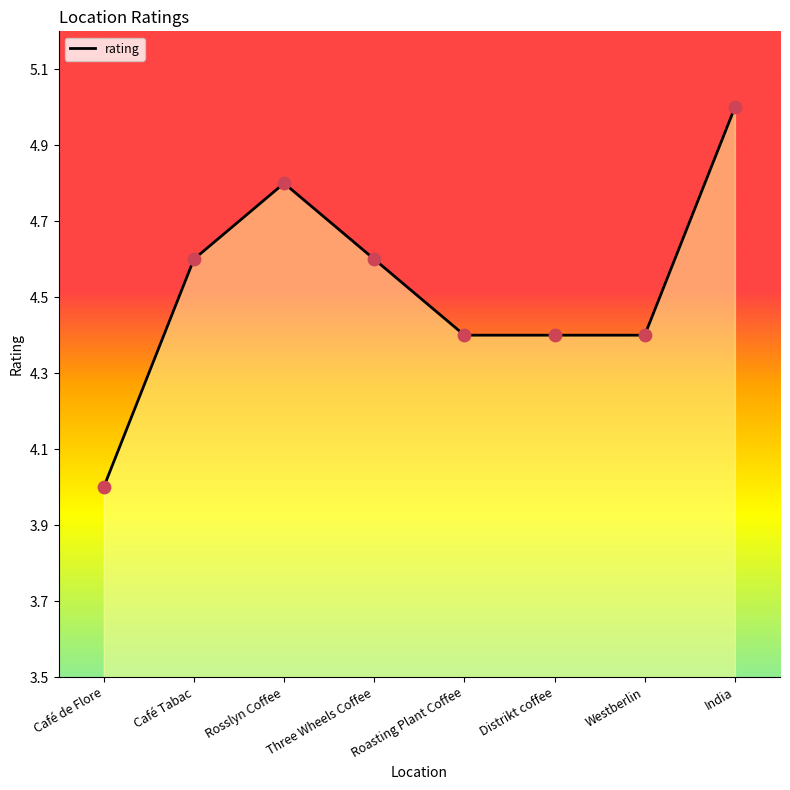

What is the change in value from Café Tabac to India?

+0.4